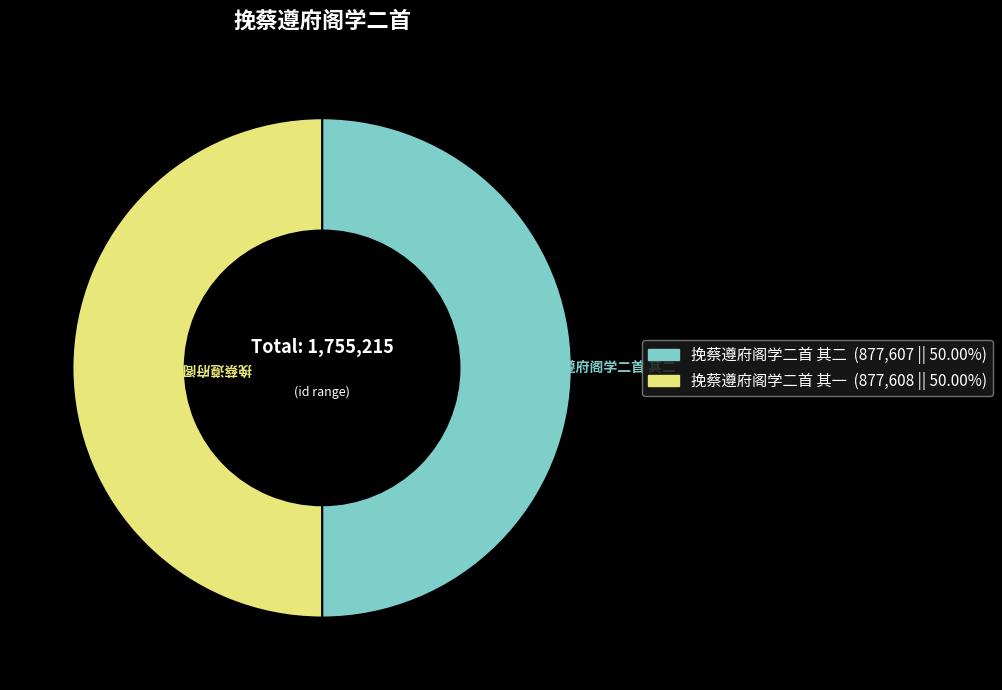

The 挽蔡遵府阁学二首 其二 slice represents 50% of the pie. True or false?

True